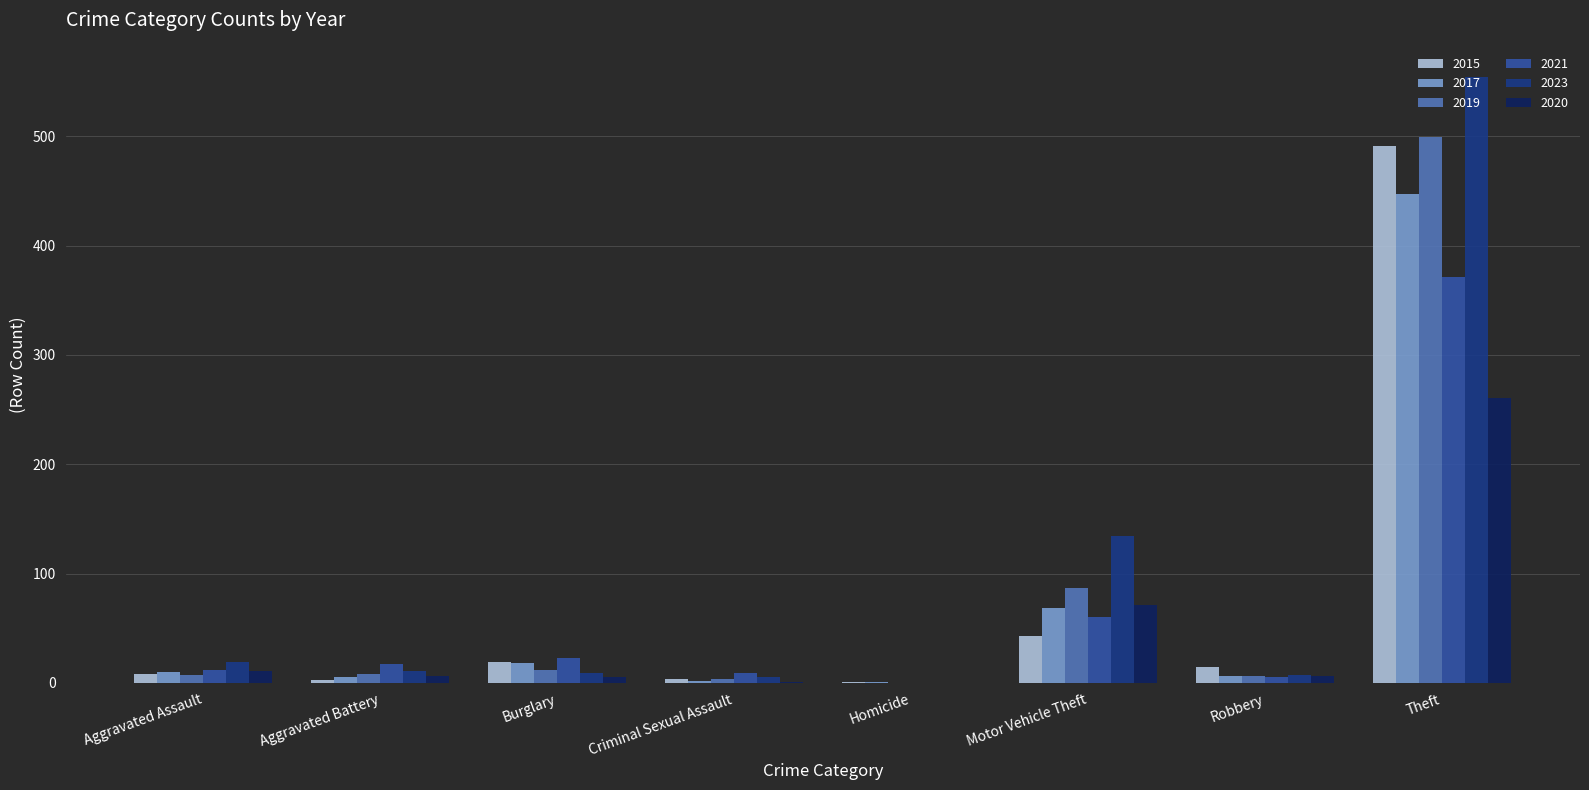

Count the number of categories in the chart.

8